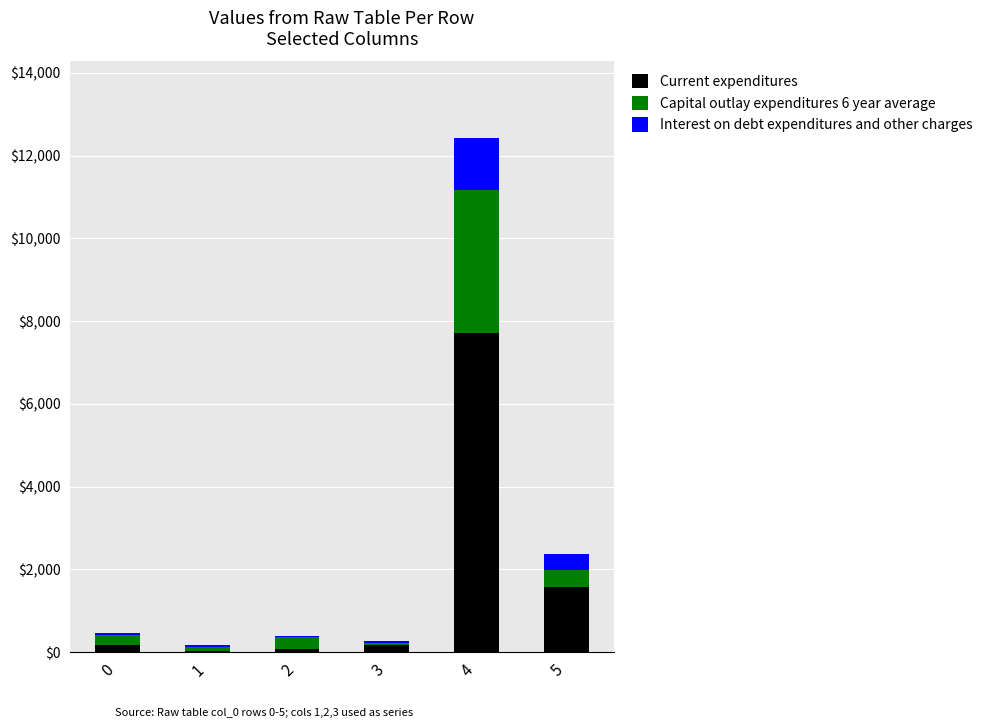

At which category is the sum across all series the highest?

4